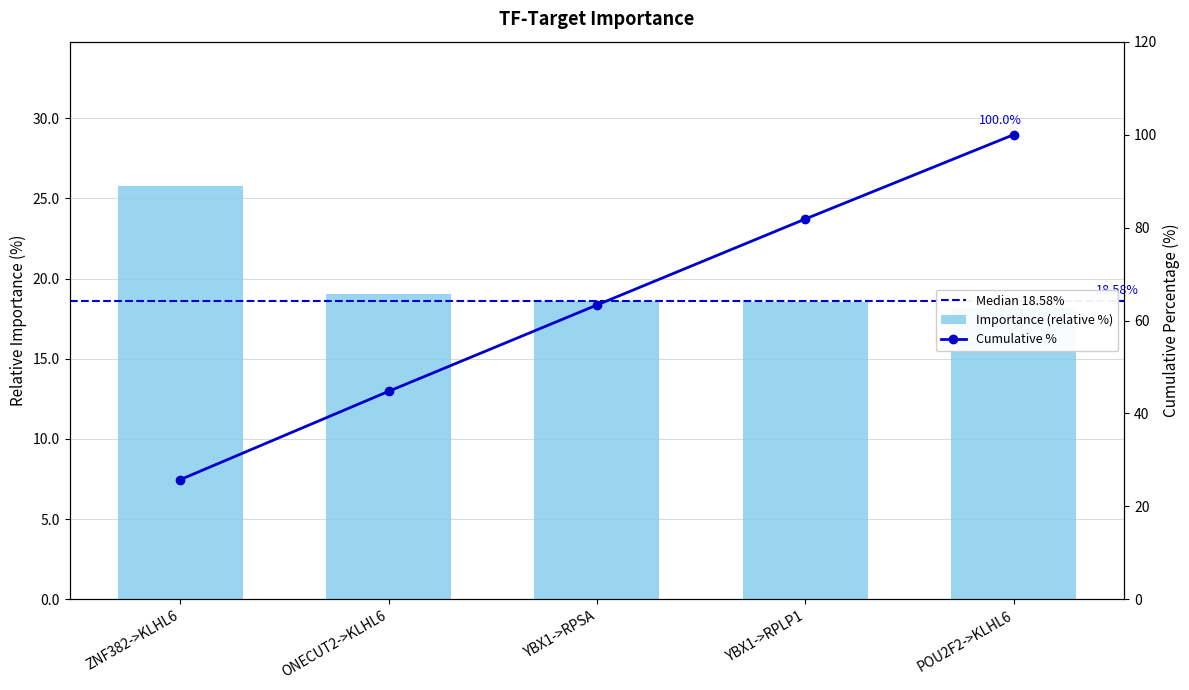

Does the chart contain any negative values?

No